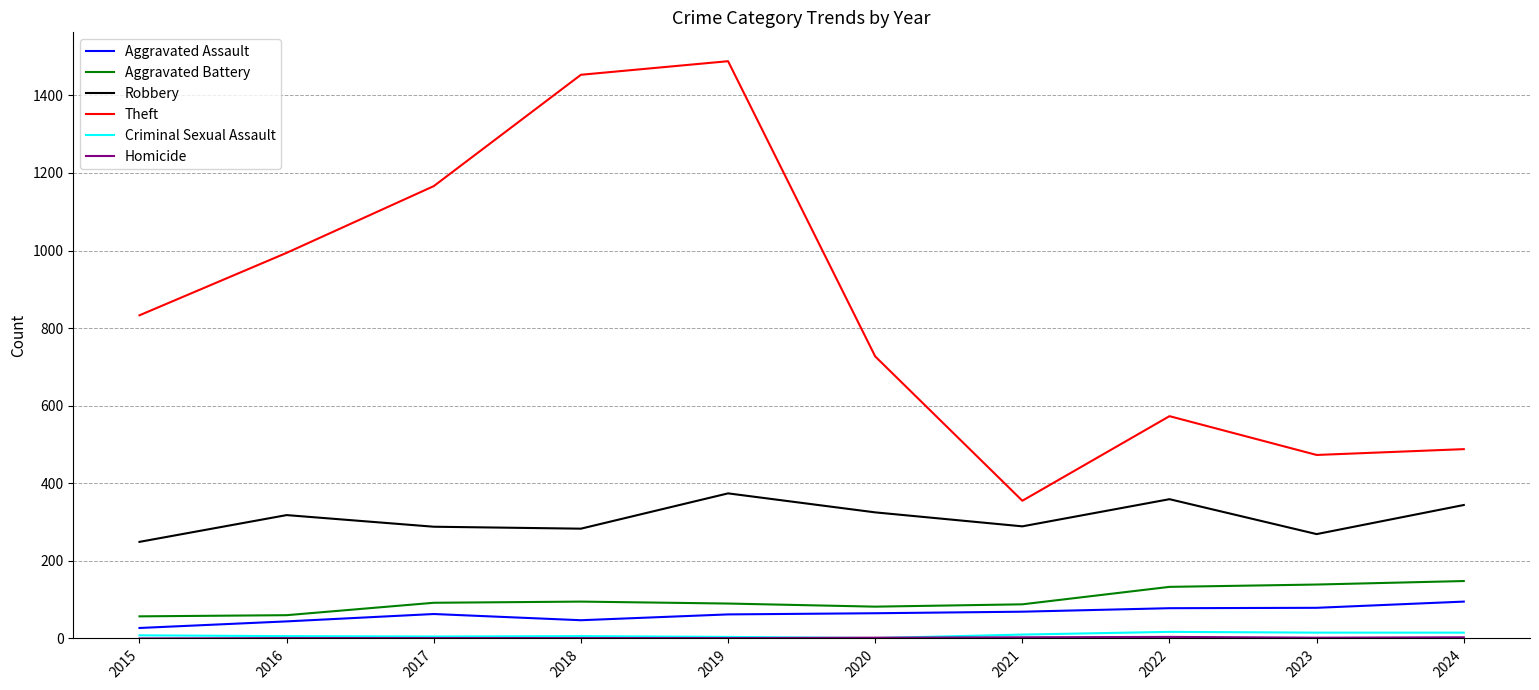

What is the difference between the Aggravated Battery values at 2022 and 2020?

51